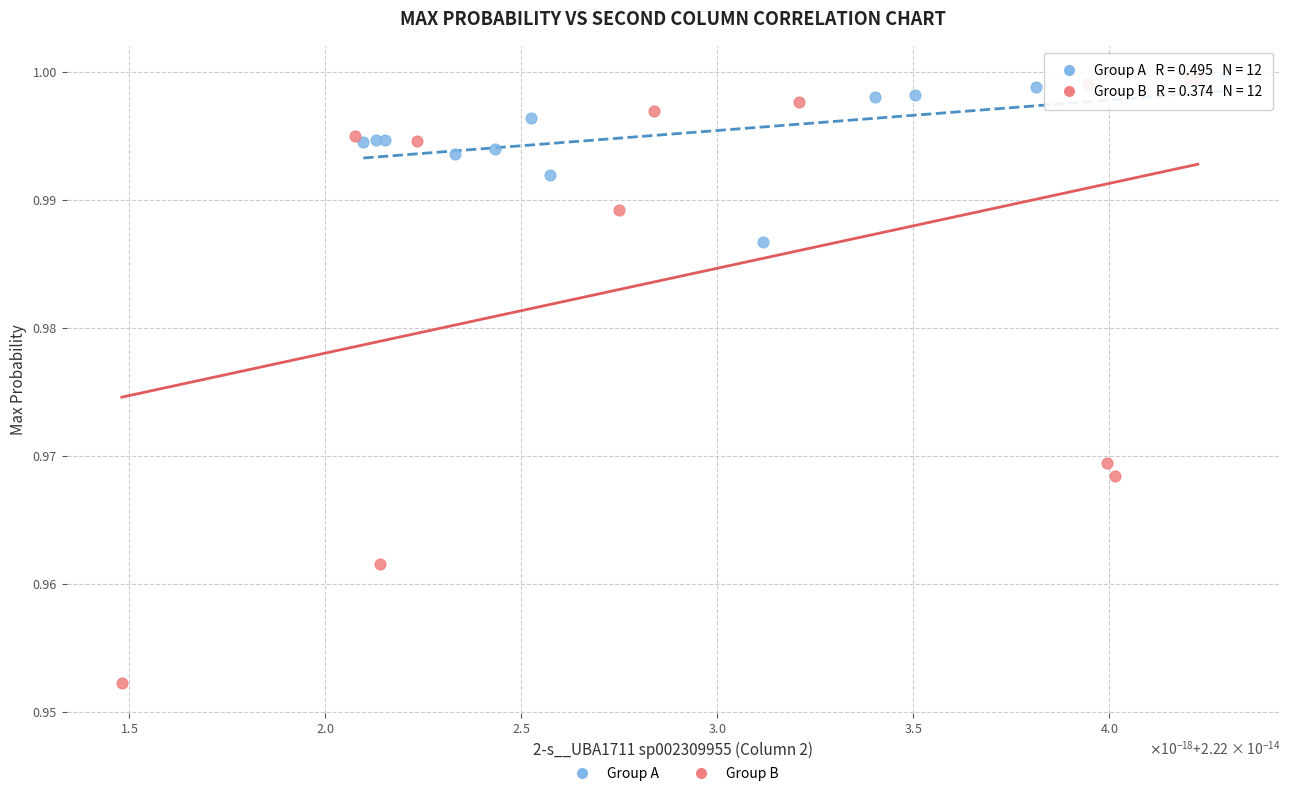

Which series reaches the minimum Y coordinate?

Group B